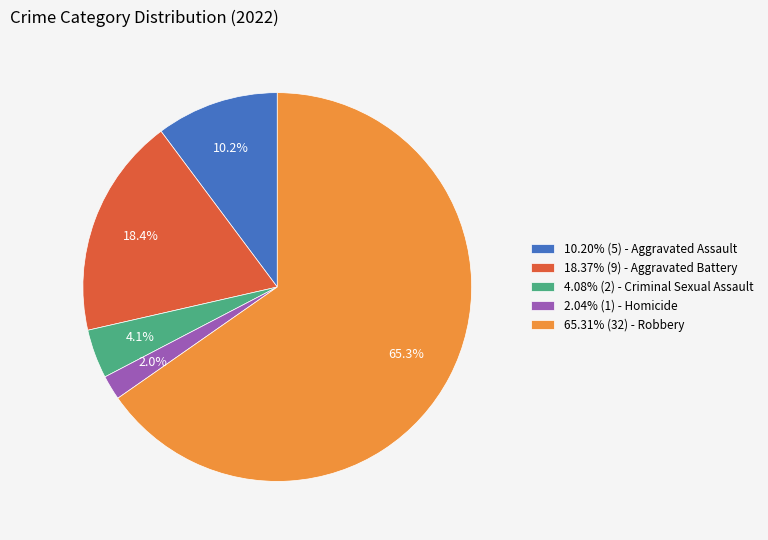

Does any single category account for the majority?

Yes